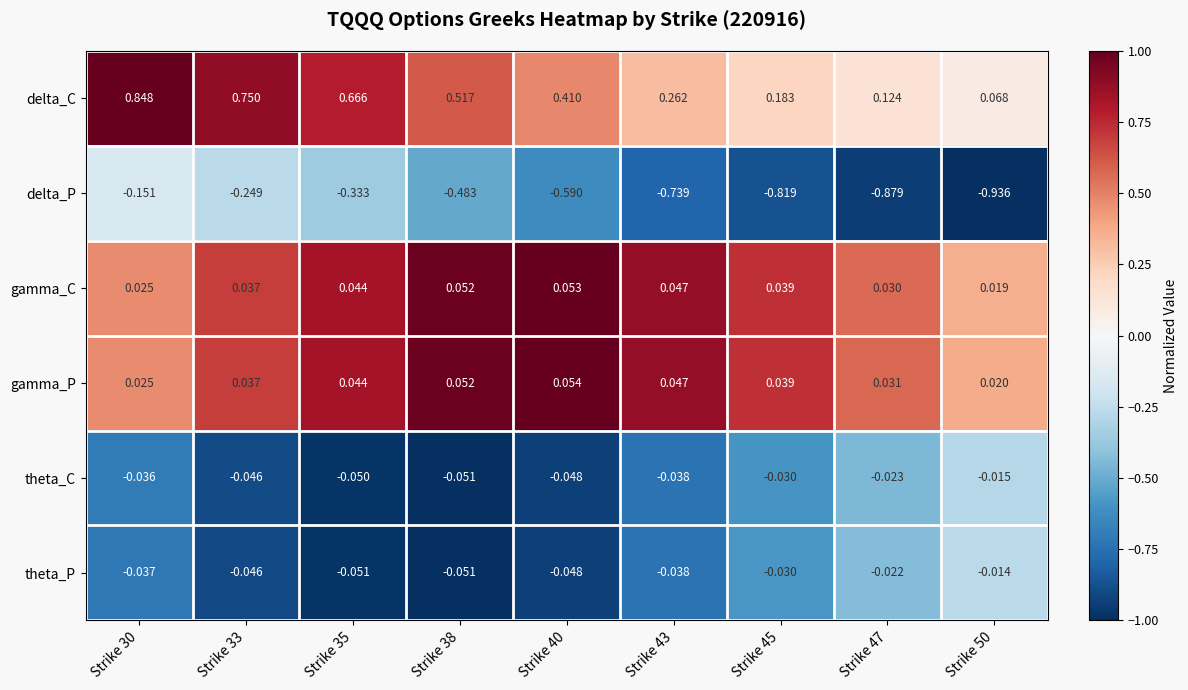

Which series changed the most between Strike 40 and Strike 45?

delta_P